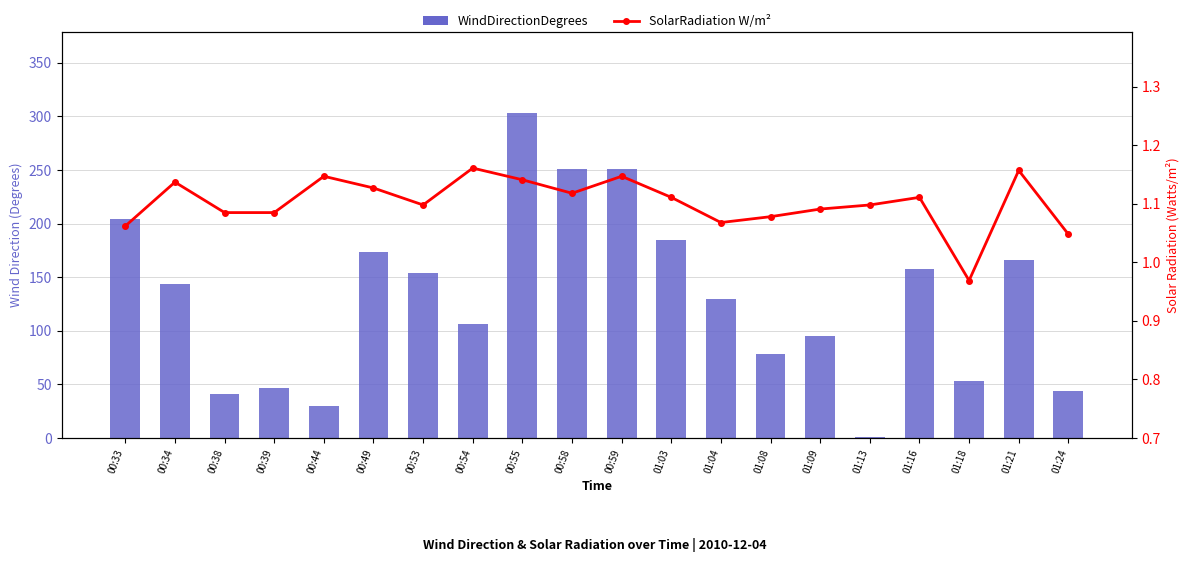

Reading right to left, what are all the values shown in this chart?

WindDirectionDegrees: 01:24=44.0	01:21=166.0	01:18=53.0	01:16=158.0	01:13=1.0	01:09=95.0	01:08=78.0	01:04=130.0	01:03=185.0	00:59=251.0	00:58=251.0	00:55=303.0	00:54=106.0	00:53=154.0	00:49=174.0	00:44=30.0	00:39=47.0	00:38=41.0	00:34=144.0	00:33=204.0
SolarRadiationWatts/m^2: 01:24=1.0	01:21=1.2	01:18=1.0	01:16=1.1	01:13=1.1	01:09=1.1	01:08=1.1	01:04=1.1	01:03=1.1	00:59=1.1	00:58=1.1	00:55=1.1	00:54=1.2	00:53=1.1	00:49=1.1	00:44=1.1	00:39=1.1	00:38=1.1	00:34=1.1	00:33=1.1